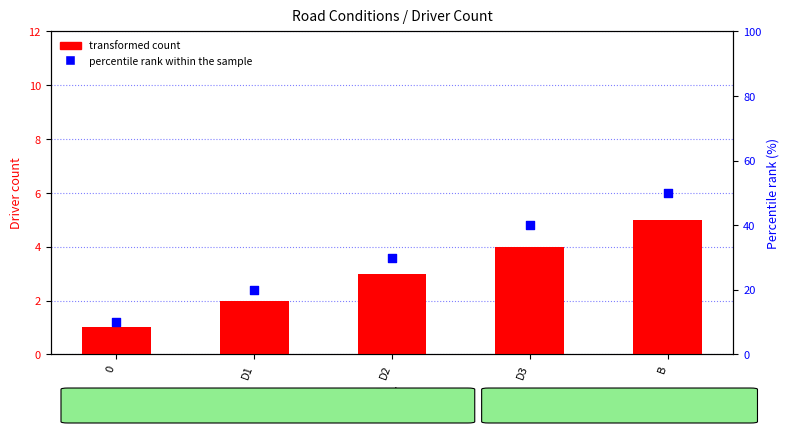

What is the total value across all series at D1?

22